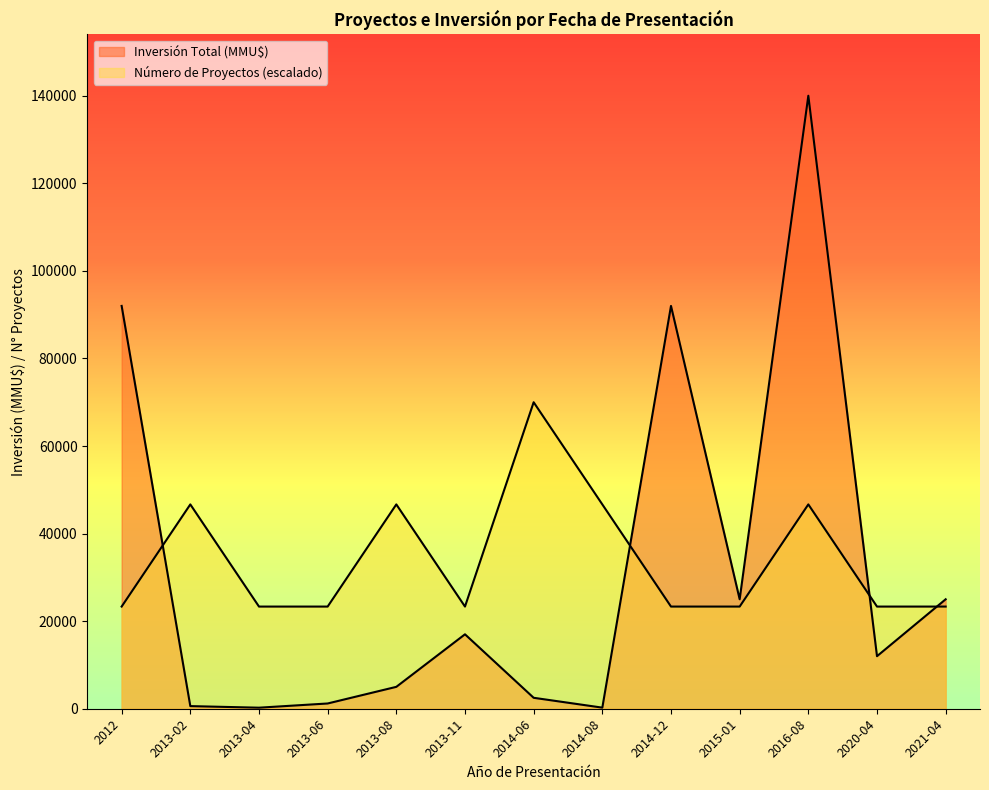

What is the sum of the Número de Proyectos values at 2012 and 2013-08?

70000.0